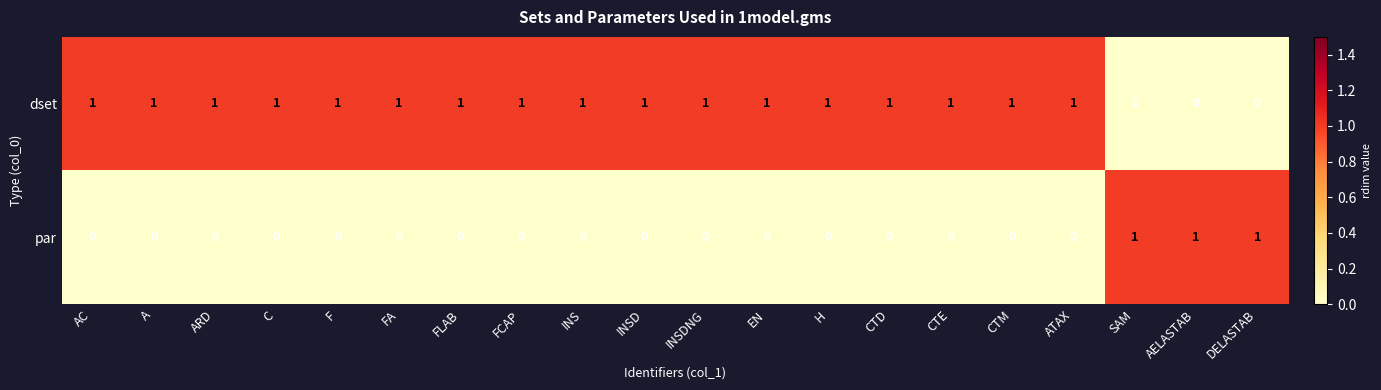

What is the maximum value shown in the chart?

1